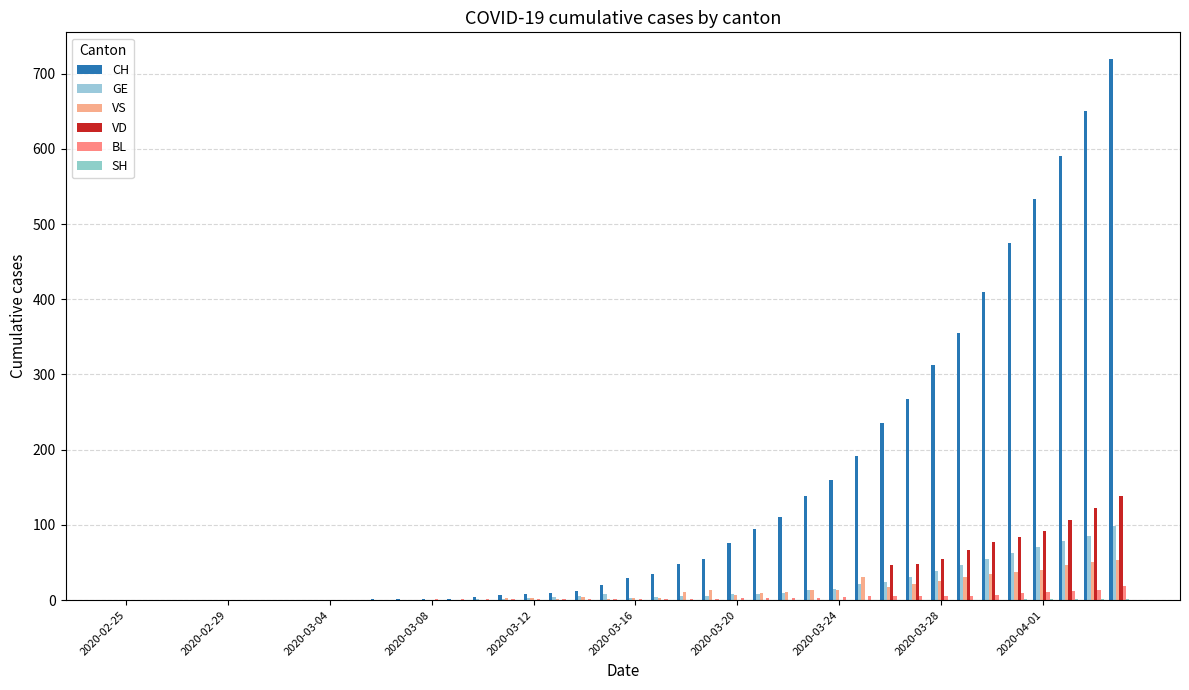

How many data points does each series have?

40